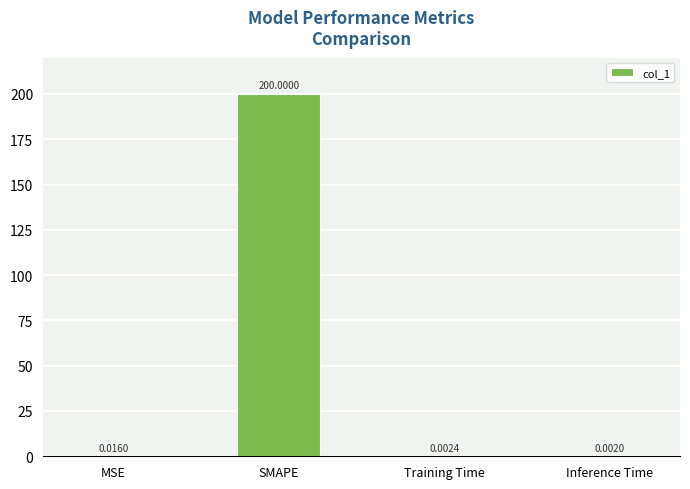

How many data points does each series have?

4